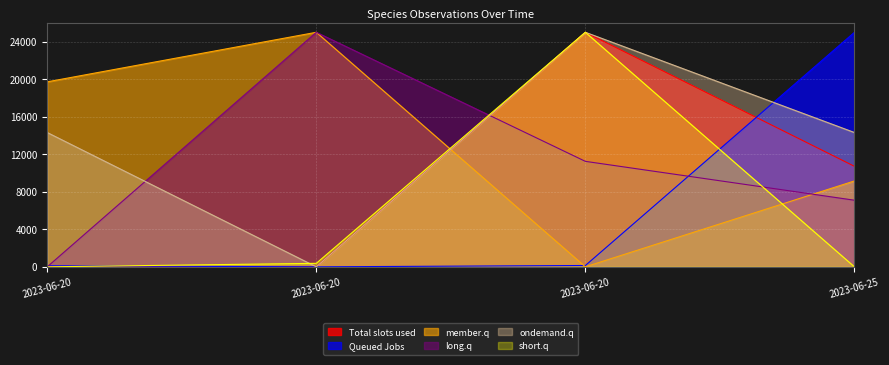

What is the average value of the Total slots used series?

8928.6